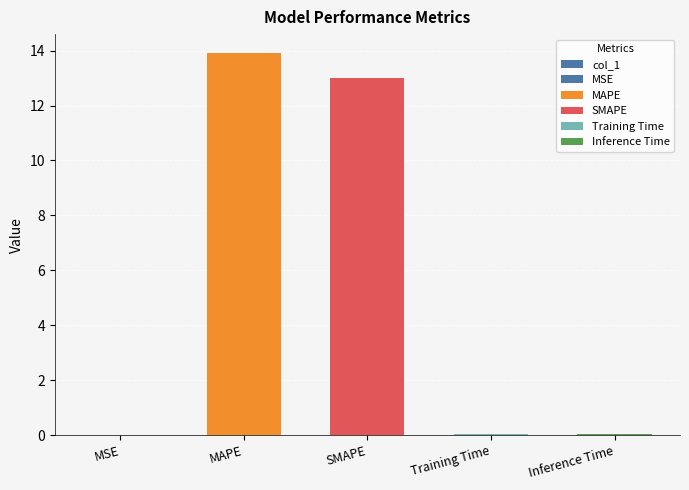

Reading left to right, extract all data points from this chart.

0.0	13.9	13.0	0.0	0.0